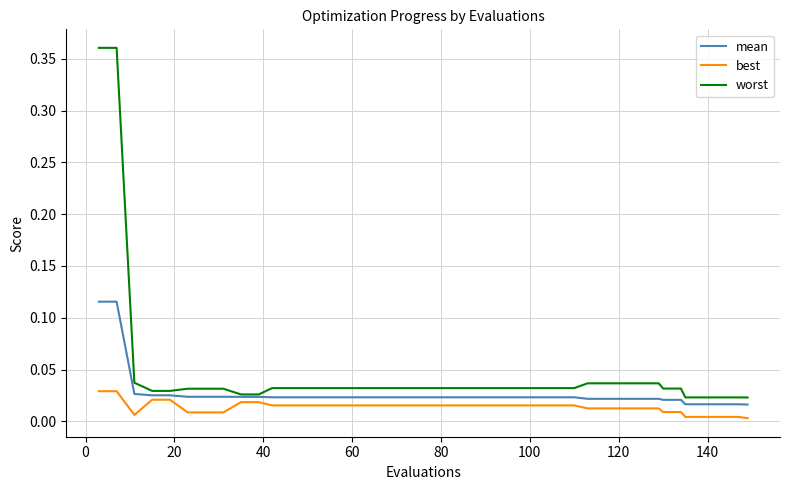

Rank the series by their maximum value, from lowest to highest.

best, mean, worst